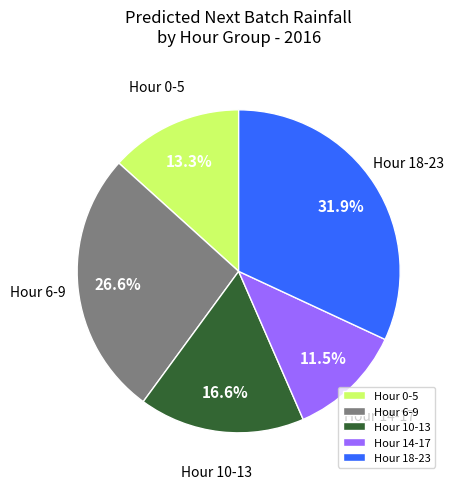

Which has a higher value, Hour 0-5 or Hour 14-17?

Hour 0-5